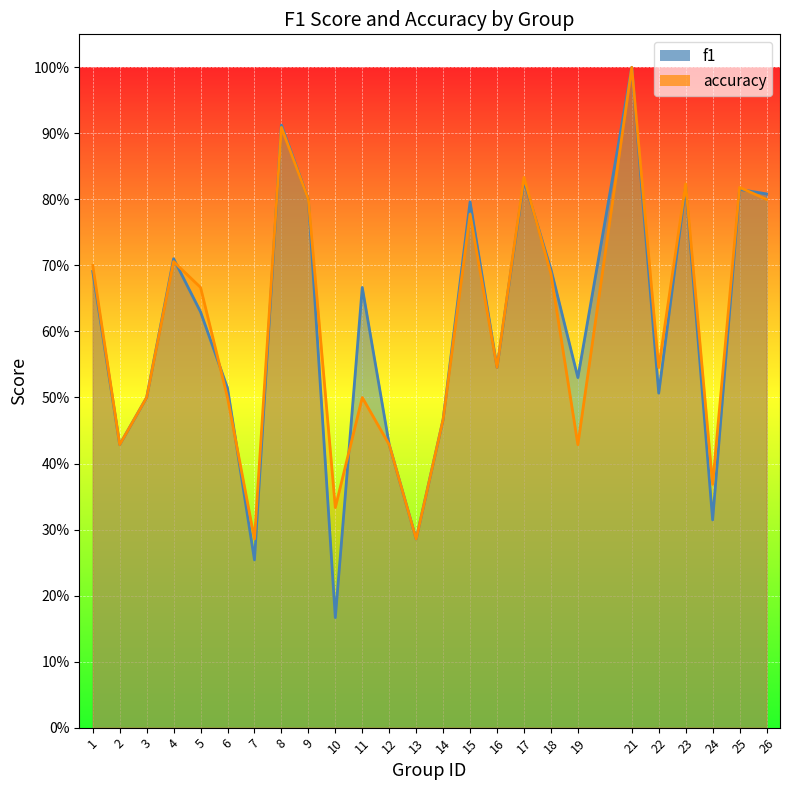

Between 24 and 3, which is larger?

3